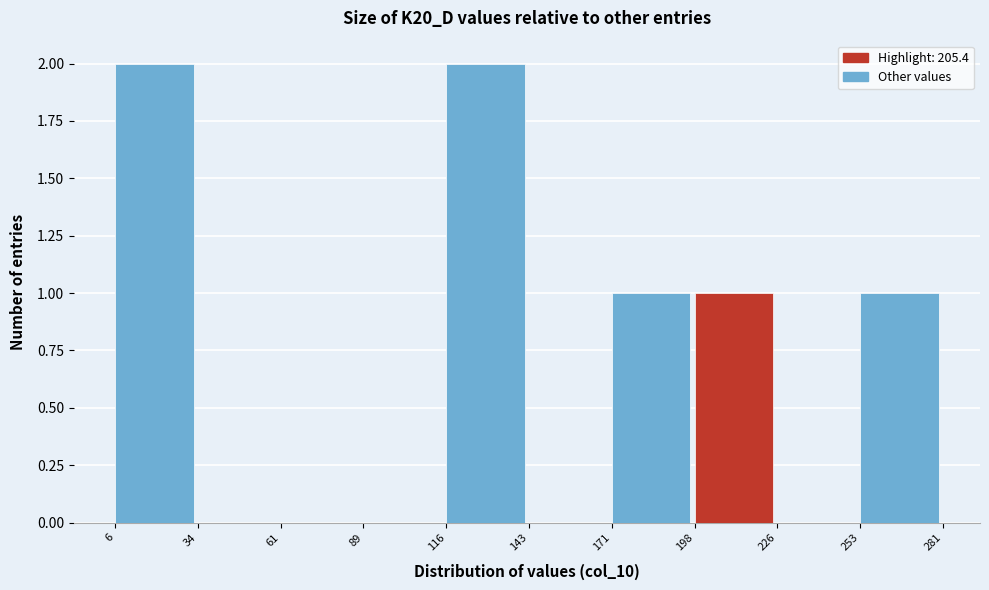

Reading left to right, transcribe this chart: for each bar, give the range it covers on the x-axis and its height. The values are not printed on the chart, so give them approximately, as read against the axis.

6 to 34: 2
34 to 61: 0
61 to 89: 0
89 to 116: 0
116 to 143: 2
143 to 171: 0
171 to 198: 1
198 to 226: 1
226 to 253: 0
253 to 281: 1